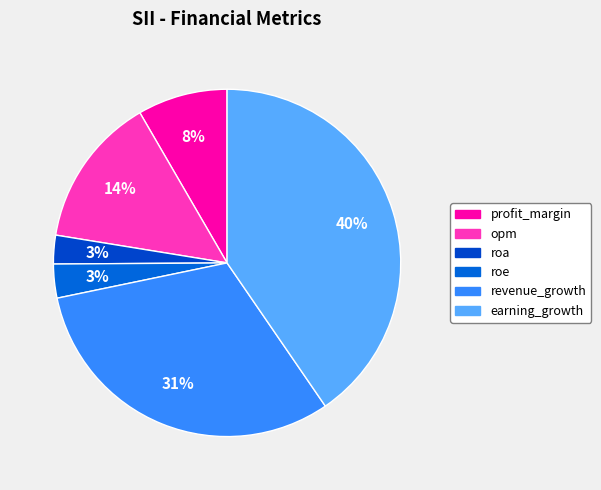

The roa slice represents 3% of the pie. True or false?

True